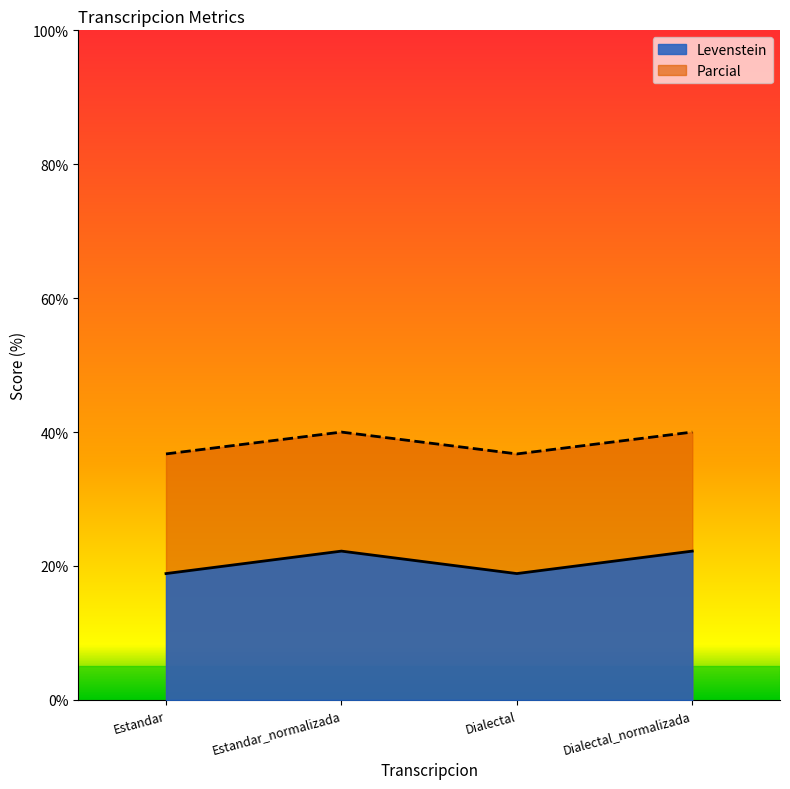

True or false: Levenstein and Parcial intersect in this chart.

False